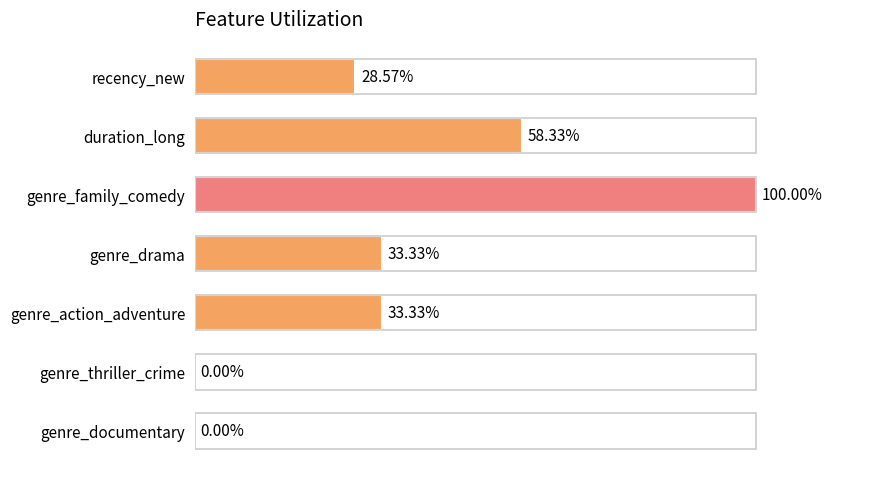

How many data points does each series have?

7